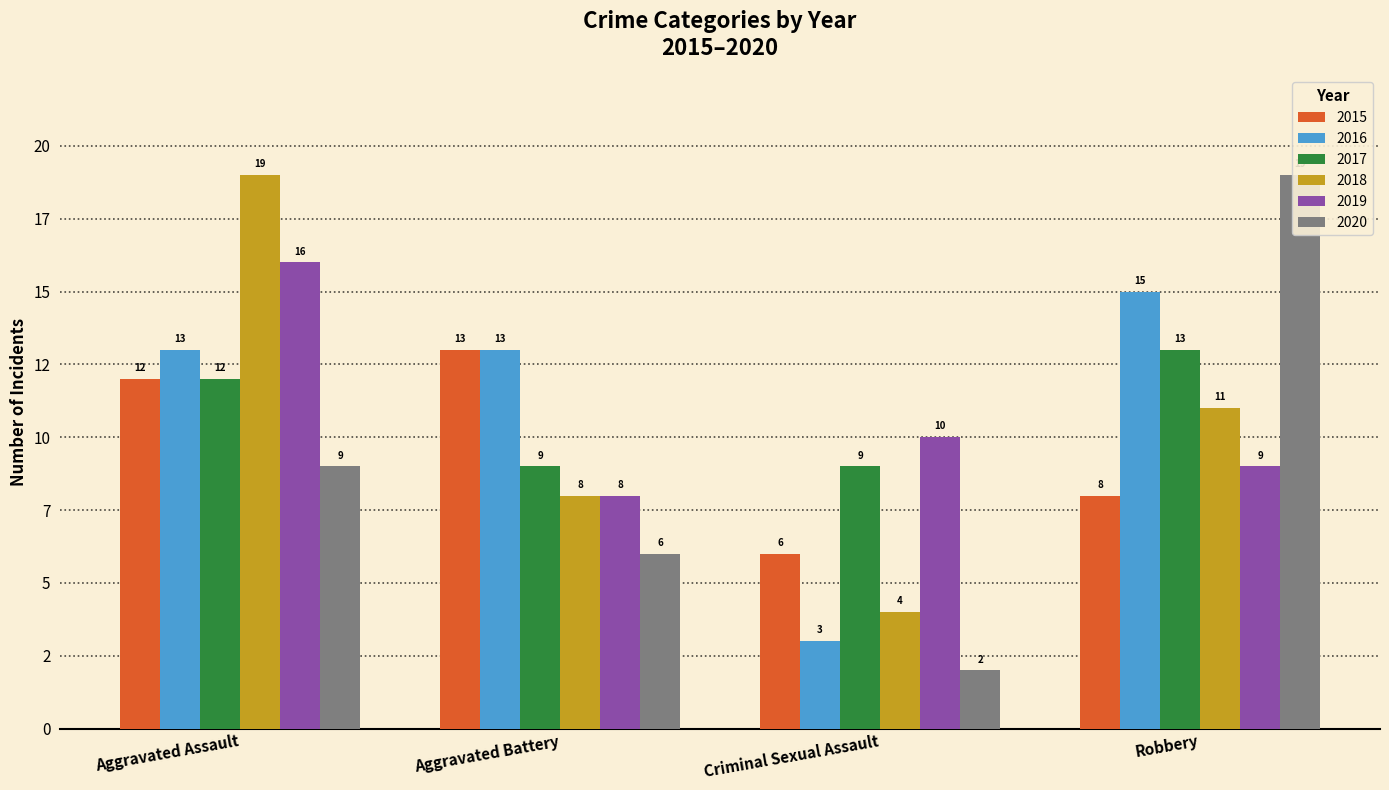

Which category has the highest value across all series?

Aggravated Assault